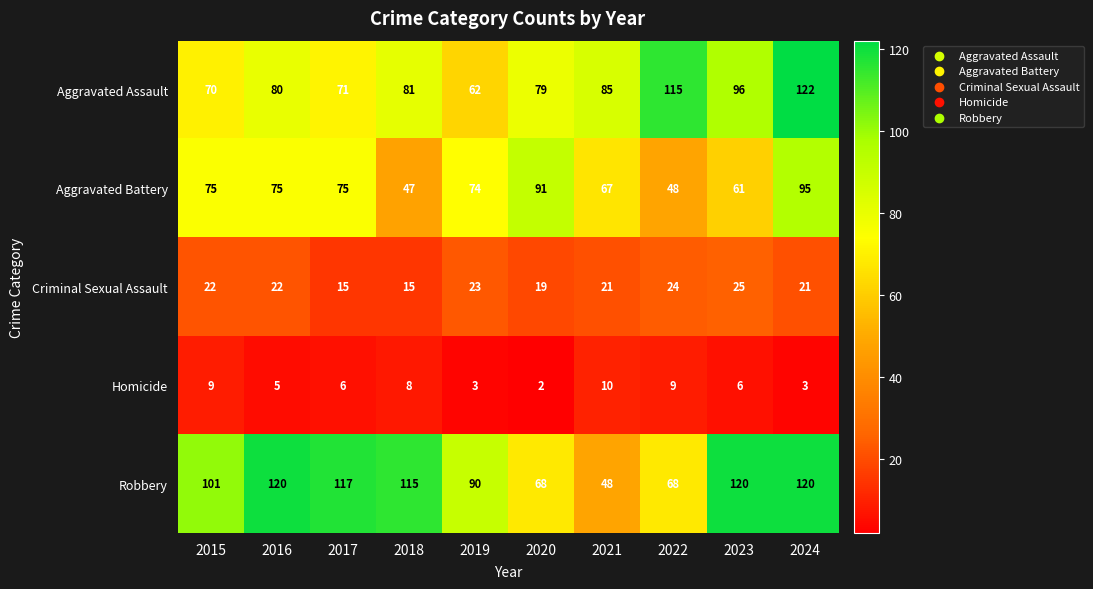

What is the difference between the Aggravated Assault values at 2015 and 2019?

8